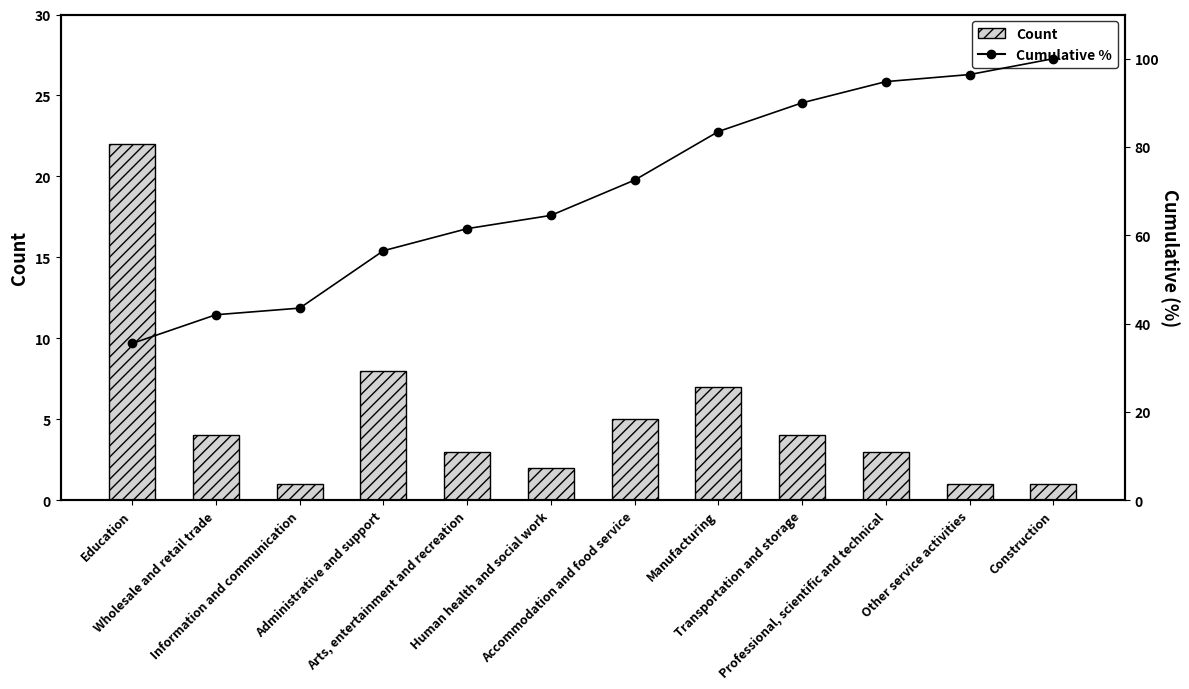

The value of Cumulative % at Information and communication is 62.3. True or false?

False